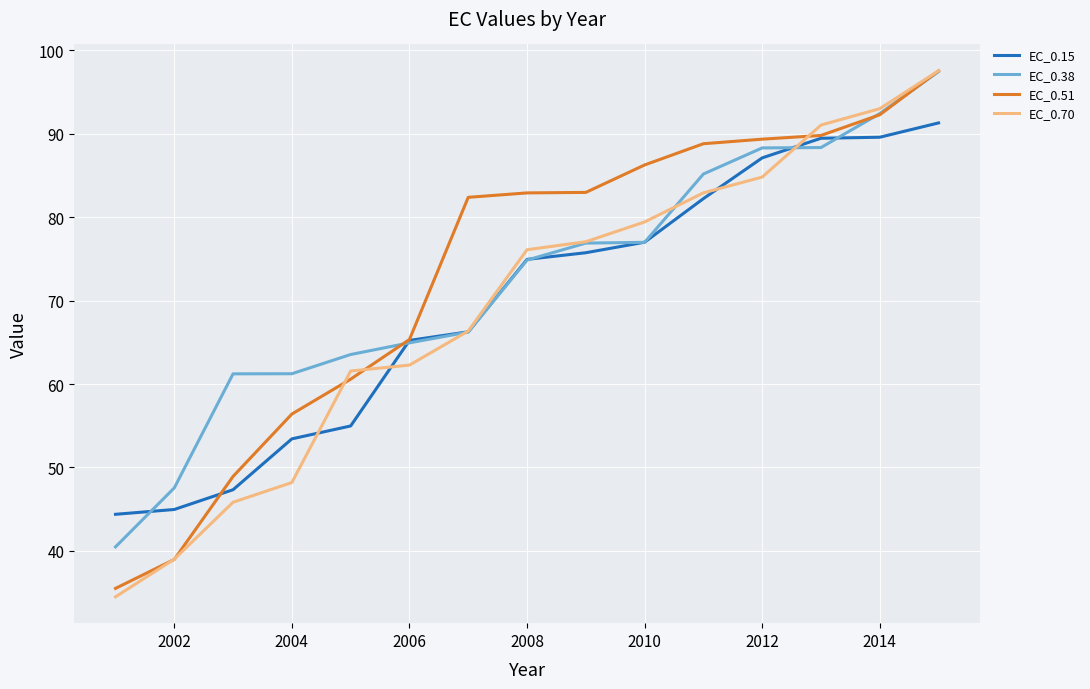

Which series has the largest range (max minus min)?

EC_0.70